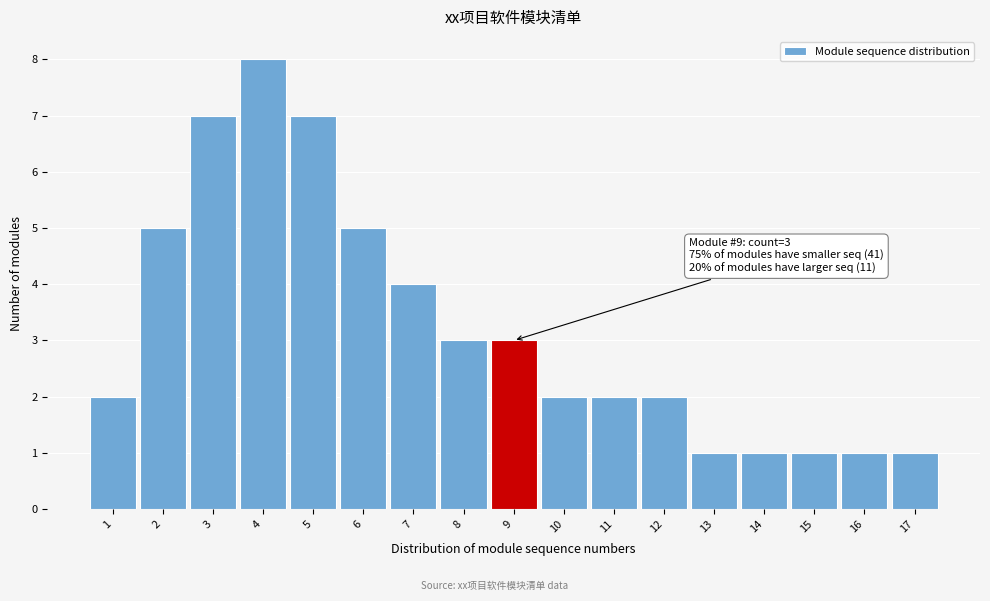

Reading left to right, list all the values displayed in this chart.

1=2	2=5	3=7	4=8	5=7	6=5	7=4	8=3	9=3	10=2	11=2	12=2	13=1	14=1	15=1	16=1	17=1